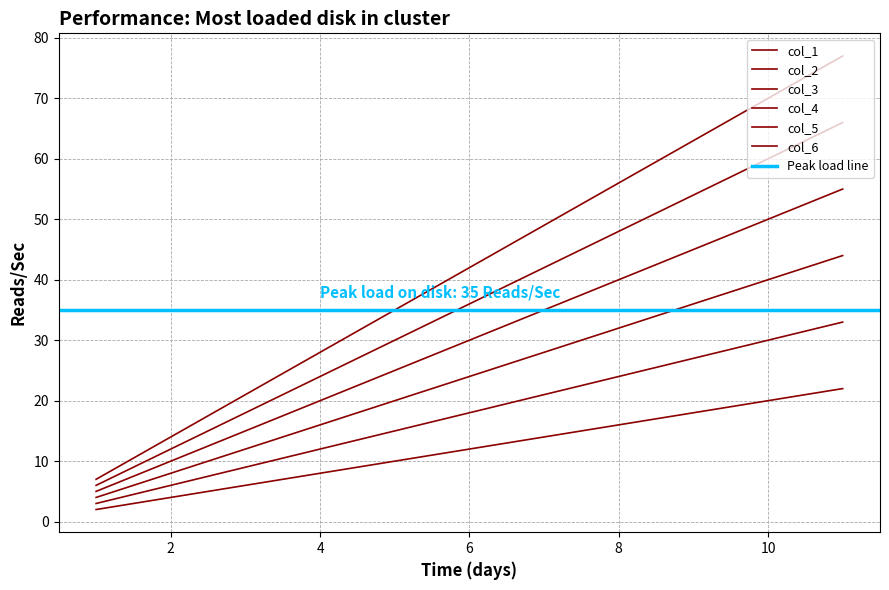

Between 1 and 0, which is larger?

1